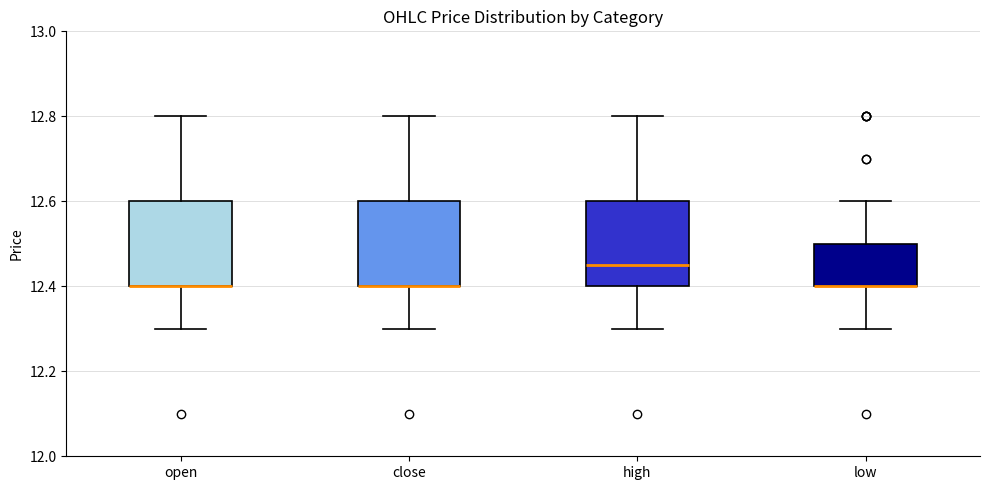

Reading left to right, transcribe this box plot: for each box, give where its median line is, the range the box spans, and where its two whiskers end, as read against the y-axis. The values are not printed on the chart, so give them approximately, as read against the axis.

open: median 12.40 (drawn on the box's lower edge), box 12.40 to 12.60, whiskers 12.30 to 12.80
close: median 12.40 (drawn on the box's lower edge), box 12.40 to 12.60, whiskers 12.30 to 12.80
high: median 12.46, box 12.40 to 12.60, whiskers 12.30 to 12.80
low: median 12.40 (drawn on the box's lower edge), box 12.40 to 12.50, whiskers 12.30 to 12.60